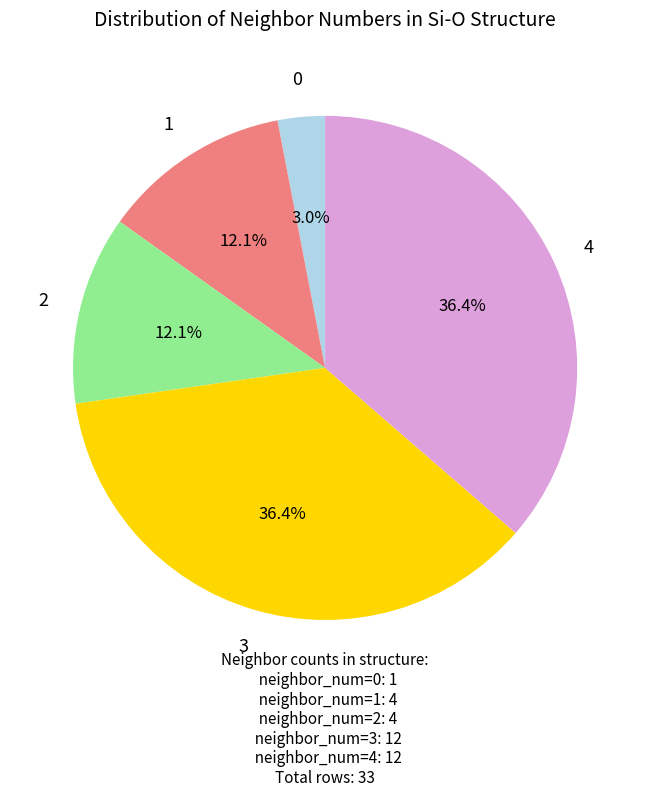

Is there a majority slice in this chart?

No